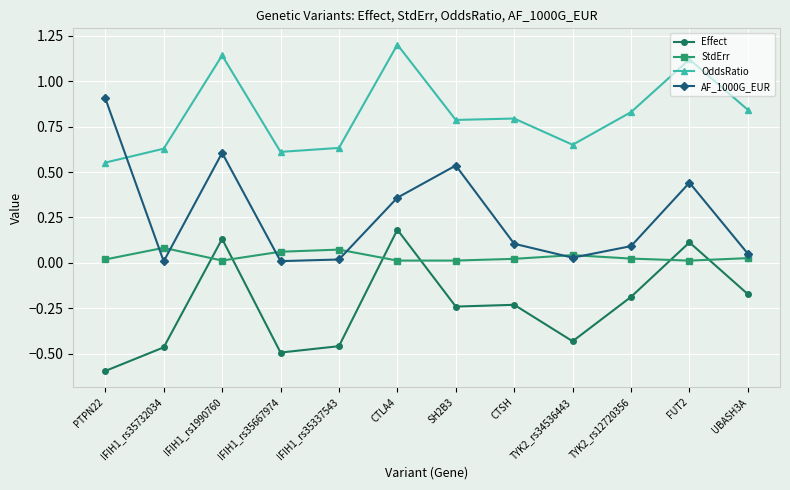

What is the sum of the OddsRatio values at IFIH1_rs1990760 and SH2B3?

1.9